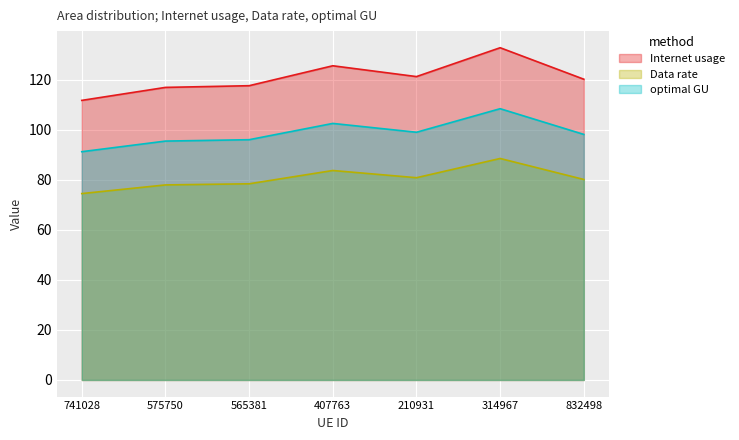

What is the difference between the Internet usage values at 407763 and 565381?

8.0